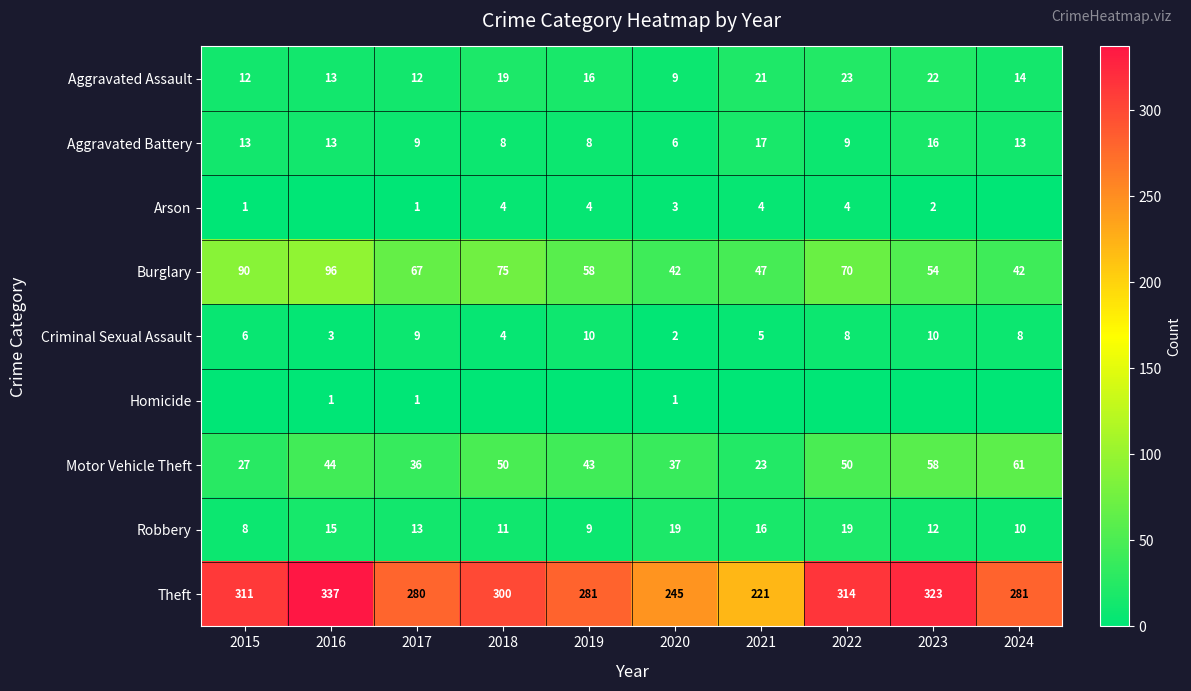

What is the total value across all series at 2019?

429